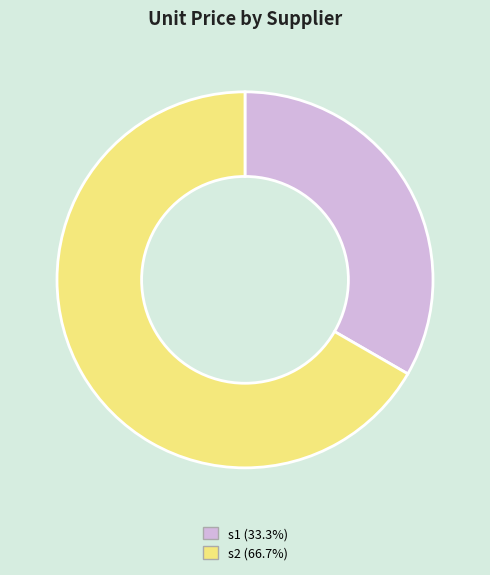

Which slice is the smallest?

s1